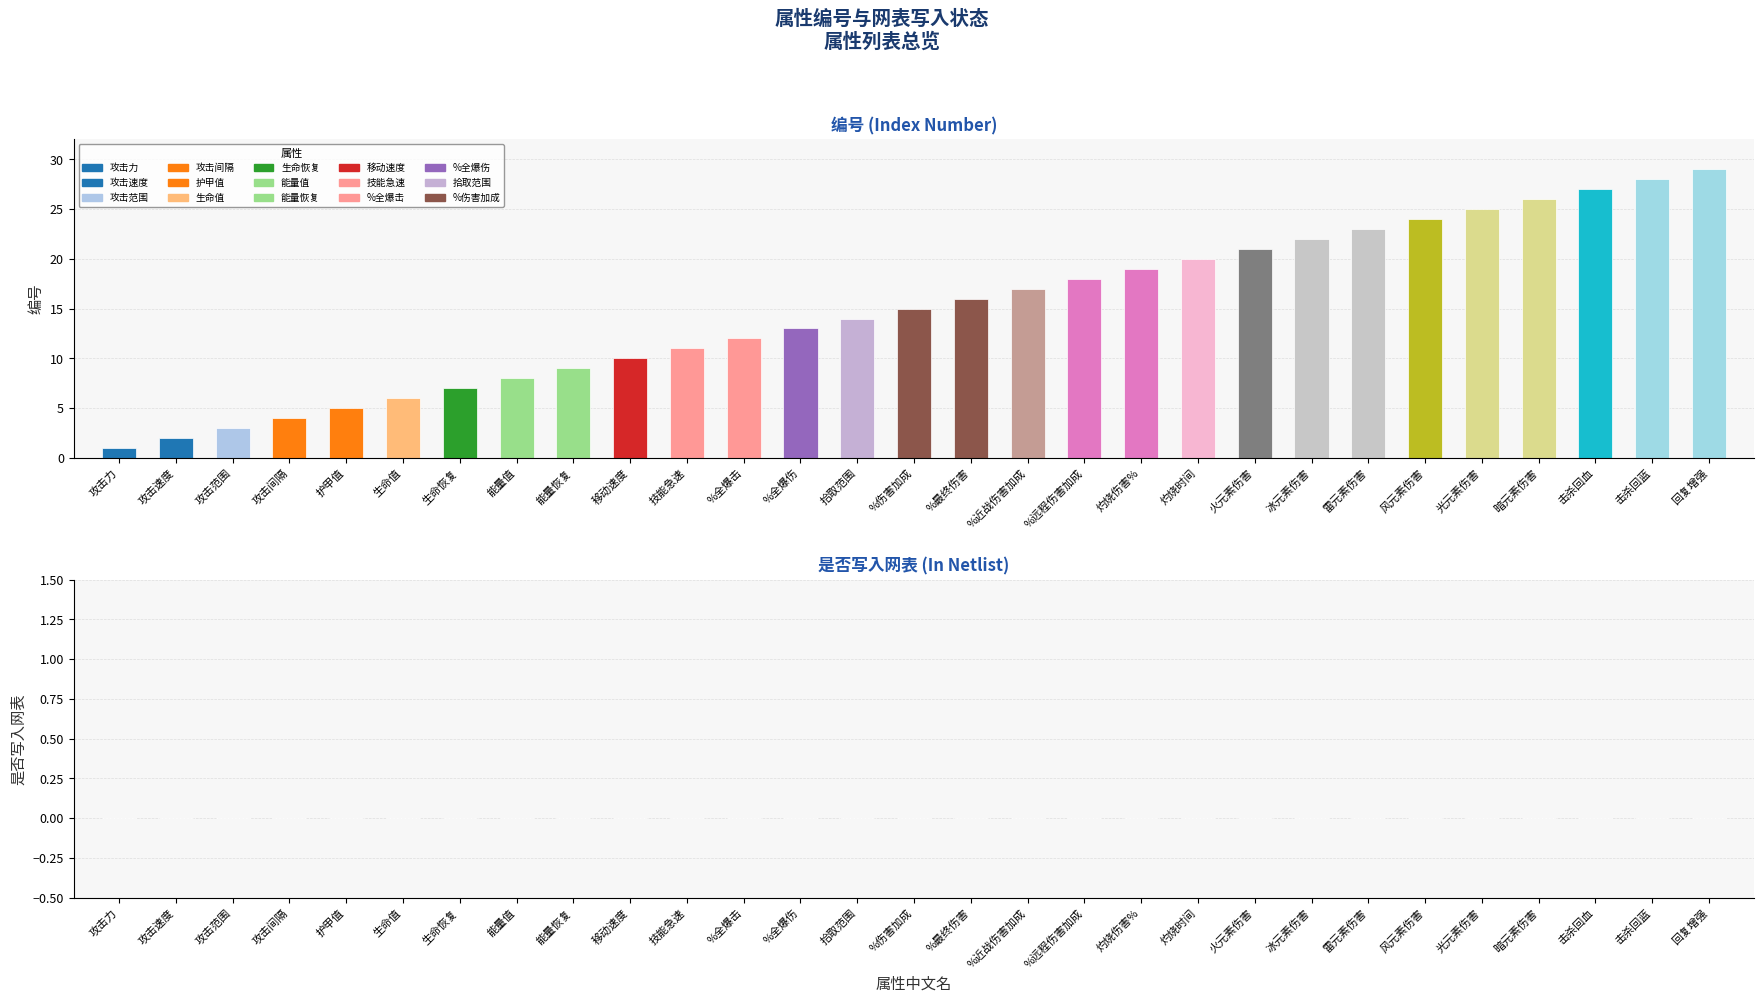

The value of 是否写入网表 at 灼烧时间 is 0. True or false?

True